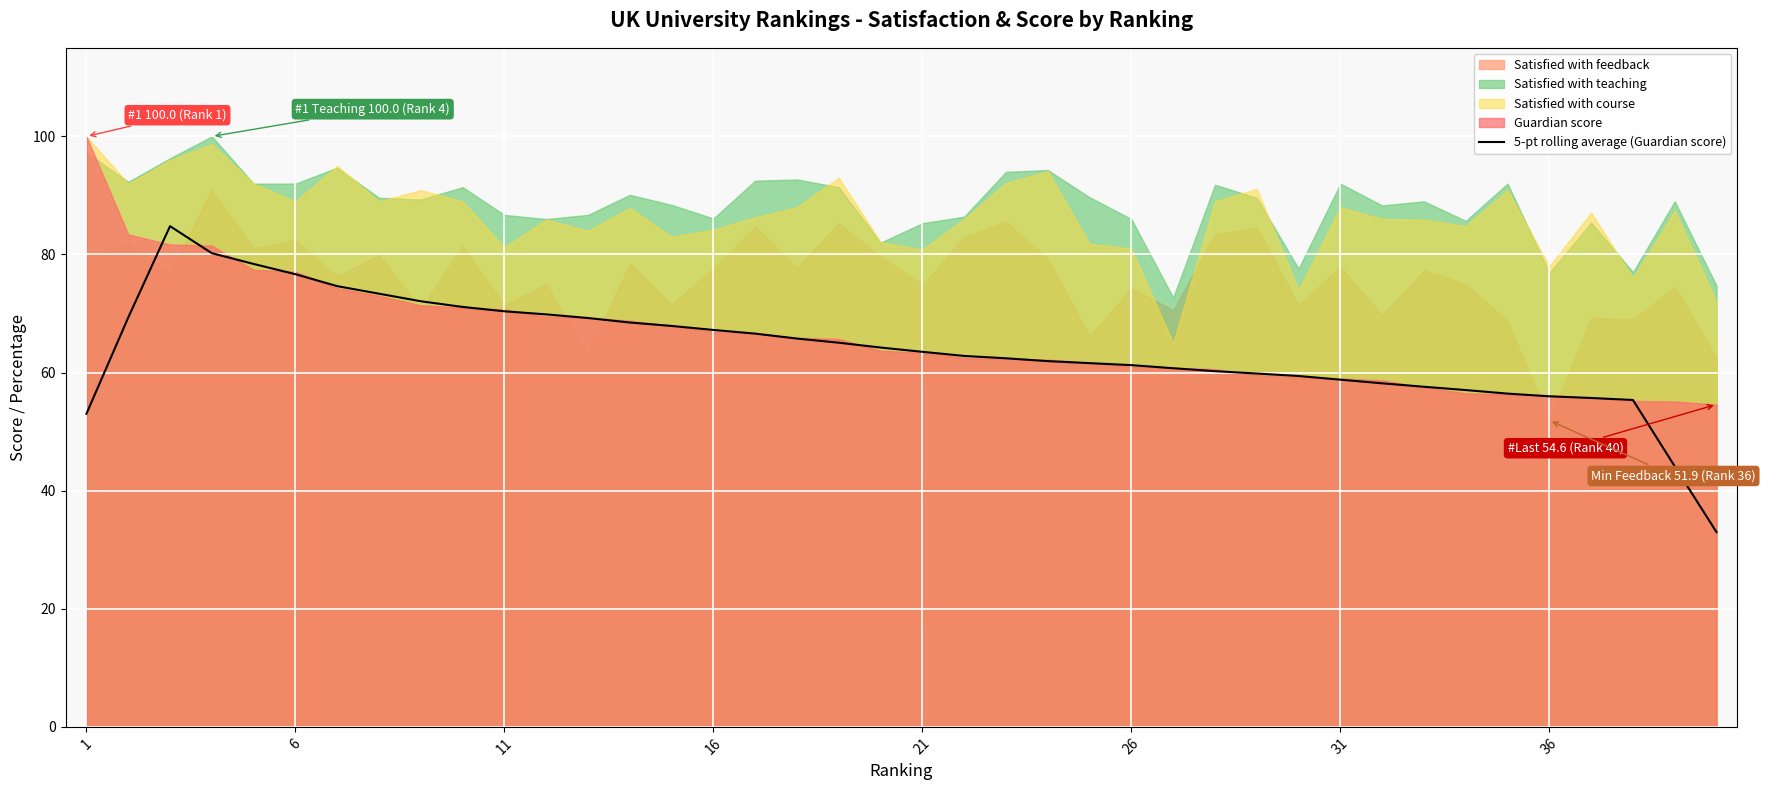

The value of 5-pt rolling average (Guardian score) at 26 is 61.3. True or false?

True